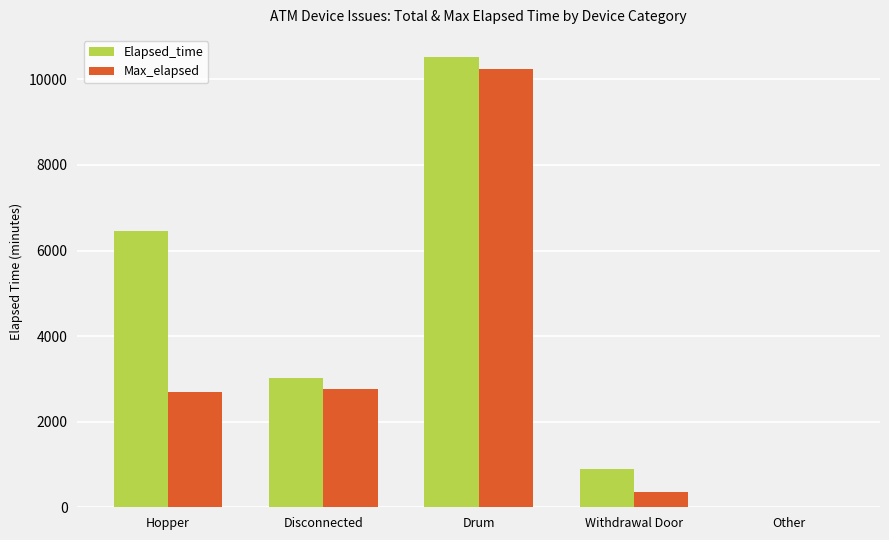

Which series has the largest range (max minus min)?

Elapsed_time